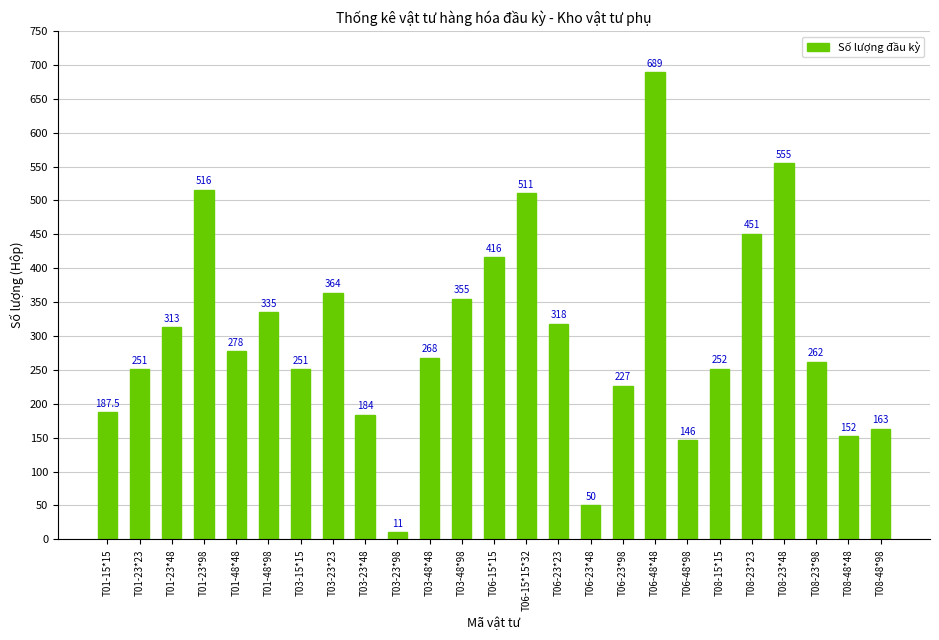

Reading left to right, extract all data points from this chart.

187.5	251.0	313.0	516.0	278.0	335.0	251.0	364.0	184.0	11.0	268.0	355.0	416.0	511.0	318.0	50.0	227.0	689.0	146.0	252.0	451.0	555.0	262.0	152.0	163.0